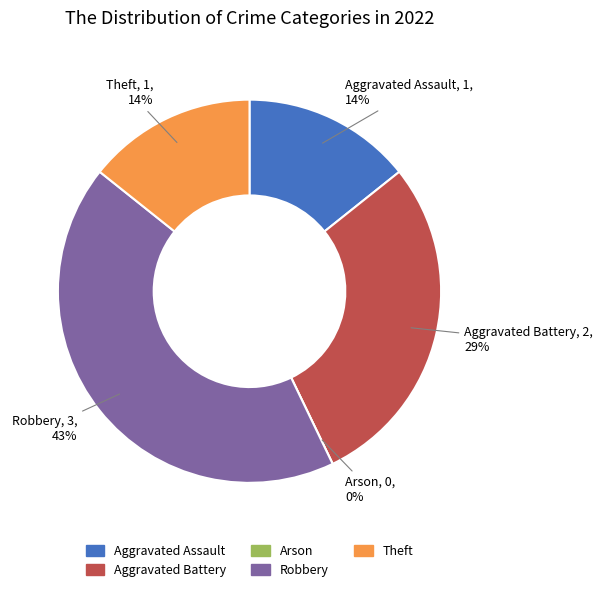

Does any single category account for the majority?

No